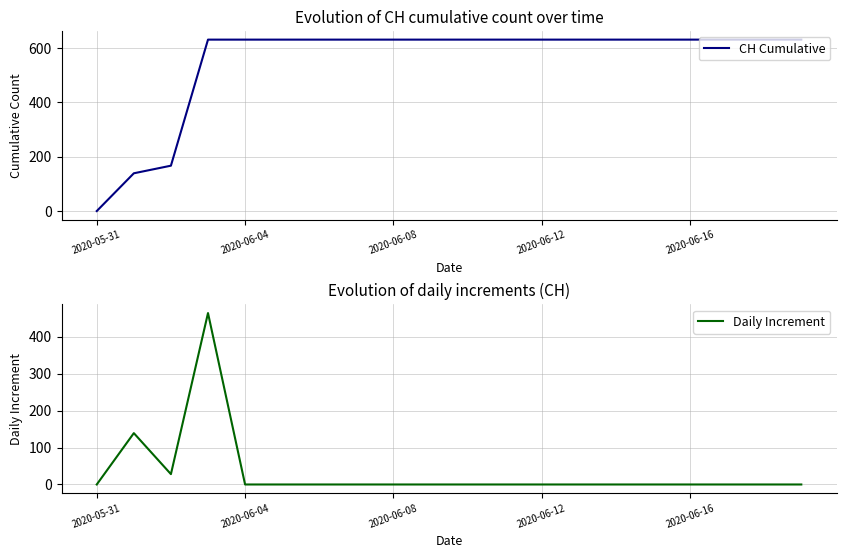

Which category has the lowest value across all series?

2020-05-31